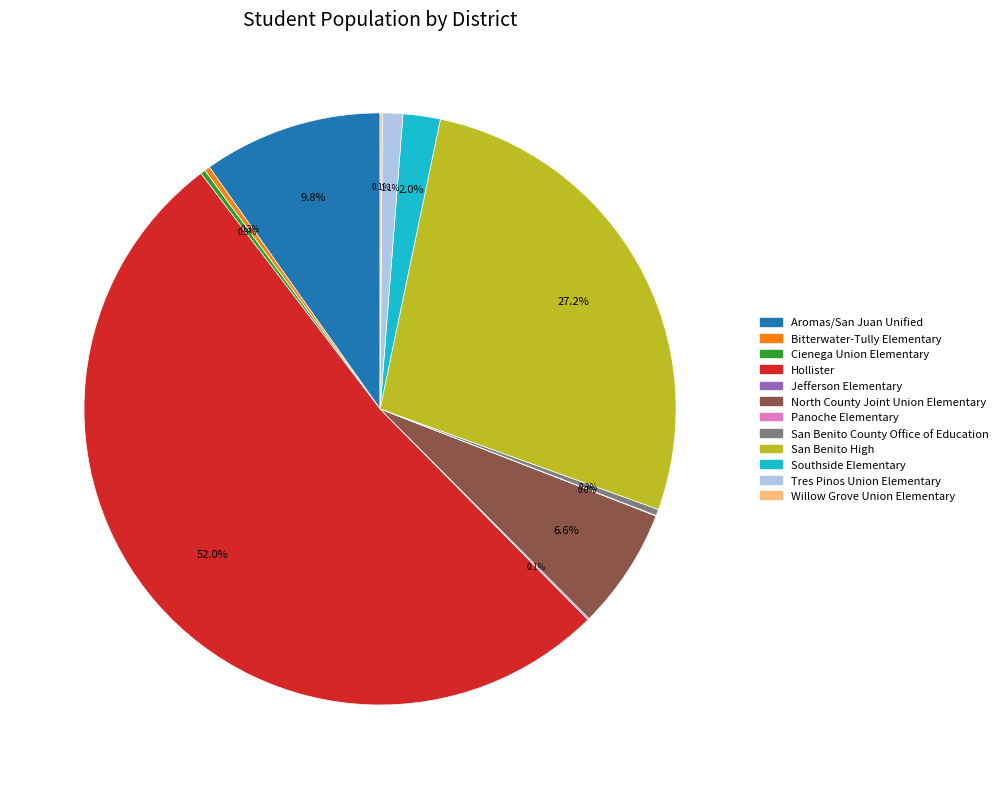

The San Benito High slice represents 22% of the pie. True or false?

False